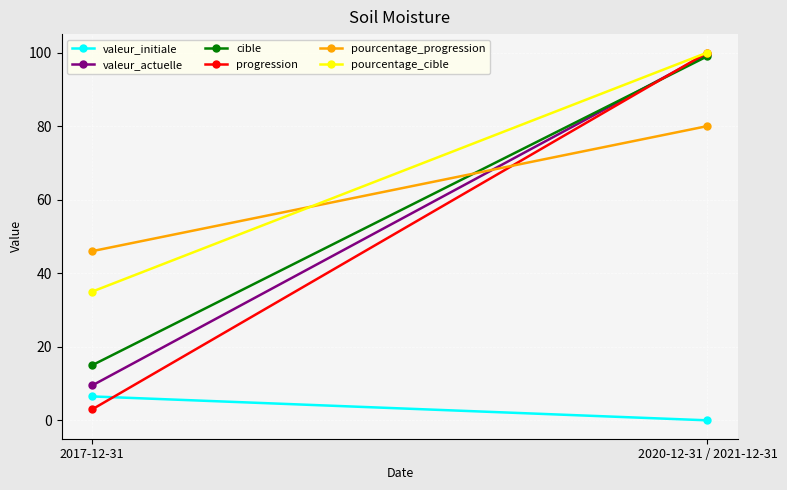

What is the difference between the valeur_initiale values at 2020-12-31 / 2021-12-31 and 2017-12-31?

6.5